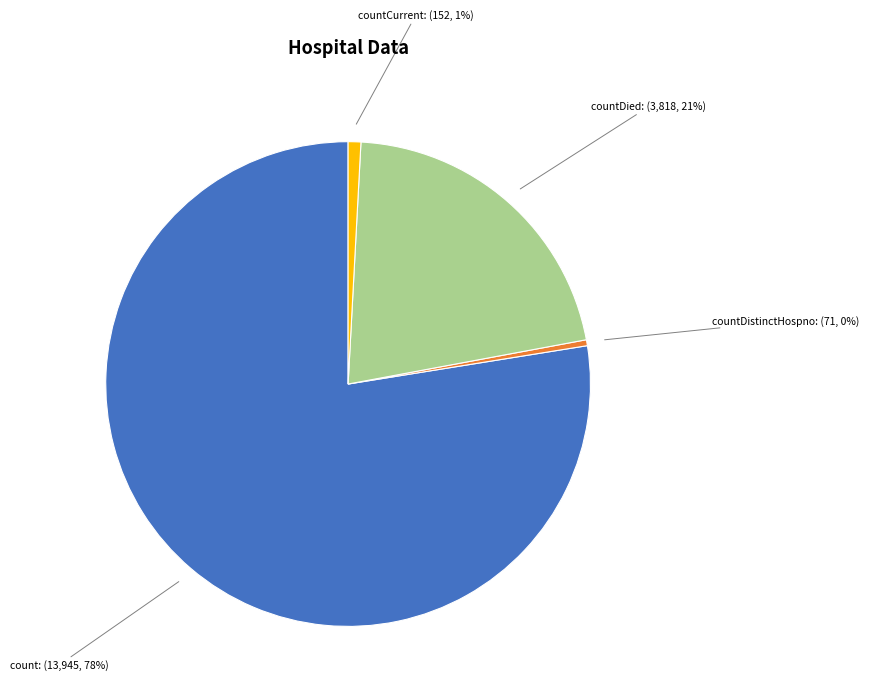

Which category has the biggest portion of the pie?

count: (13,945, 78%)